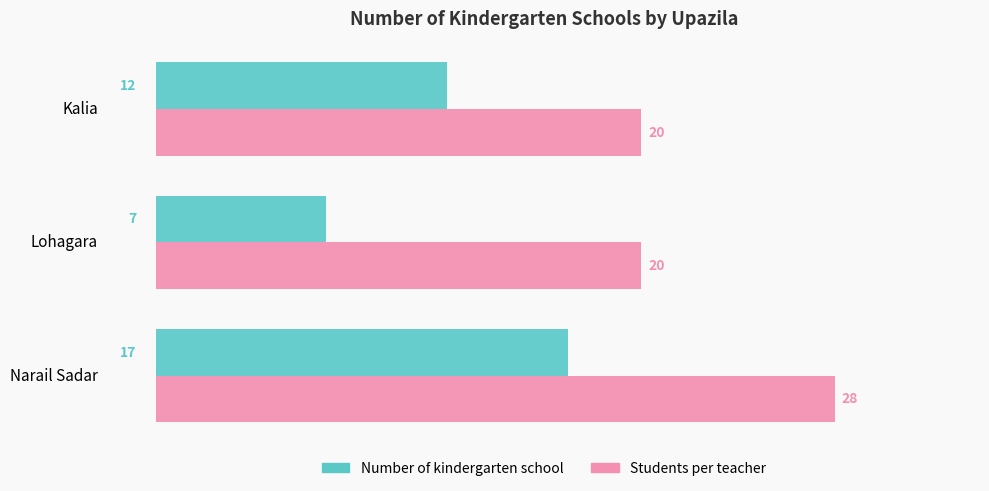

Count the Number of kindergarten school values in the range 7 to 17.

3